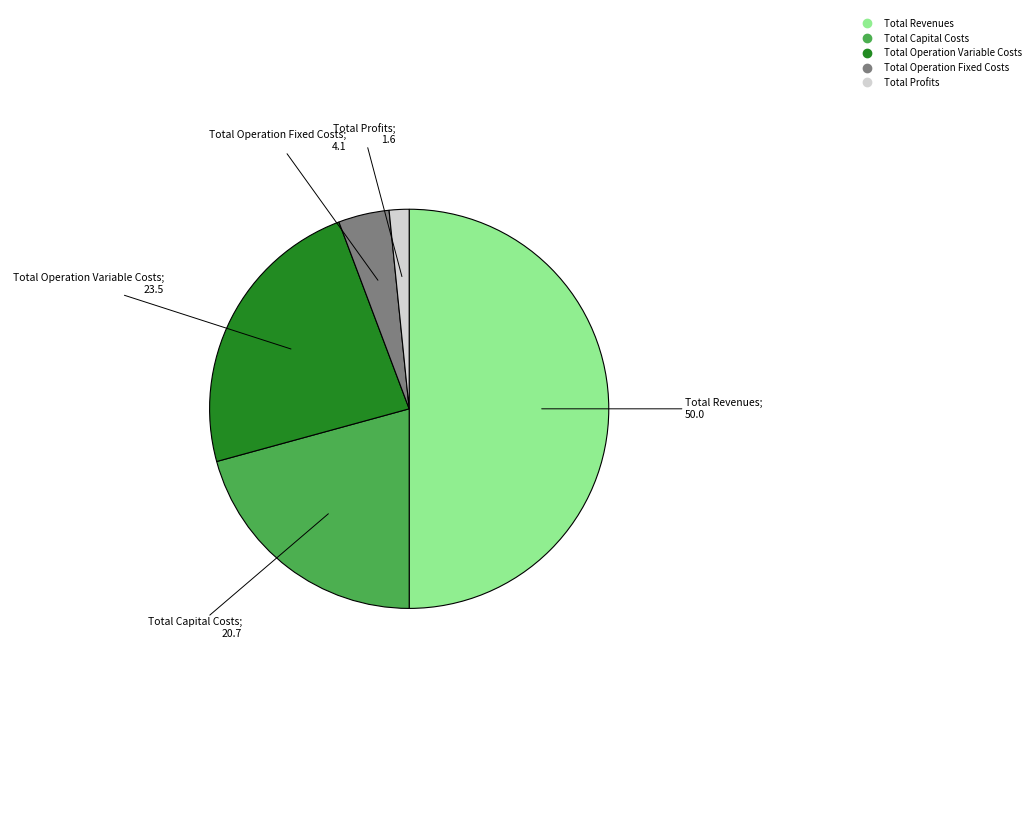

Approximately how many times larger is the value at Total Capital Costs compared to Total Operation Fixed Costs?

5.0